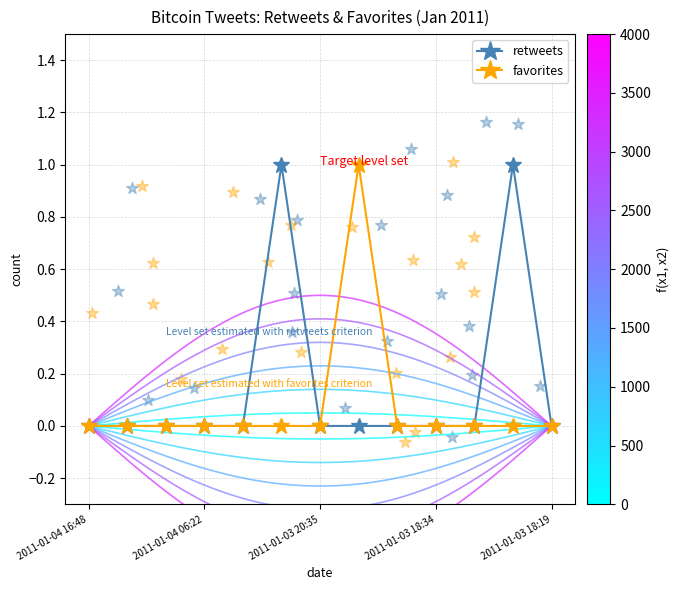

Is the value of retweets at 11 greater than the value of favorites at 2011-01-03 18:19?

Yes